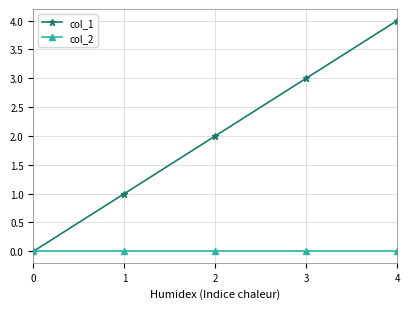

How many categories are shown in the chart?

5